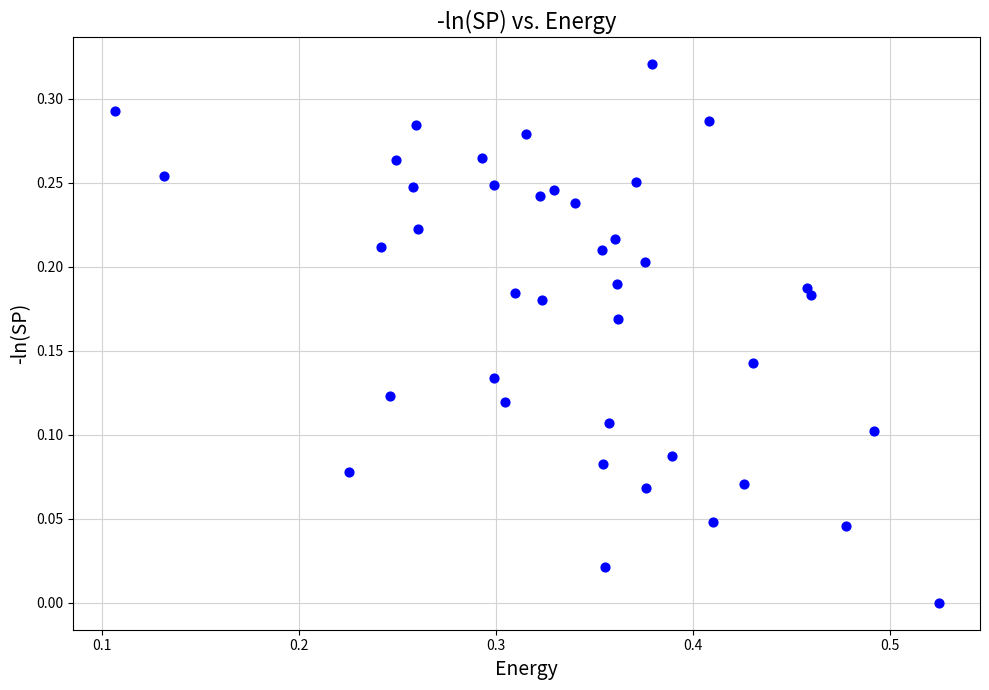

What is the range of X values (max minus min)?

0.4